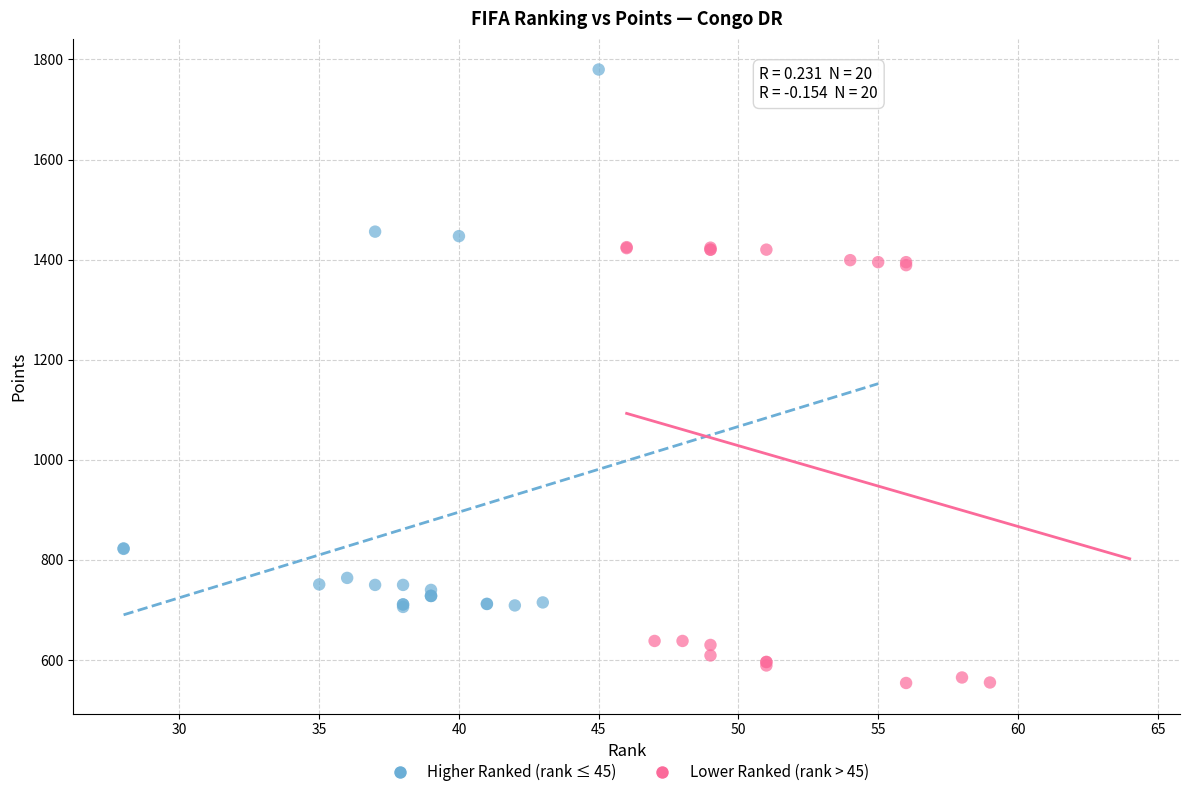

Which series has the widest spread of Y values?

Higher Ranked (rank ≤ 45)